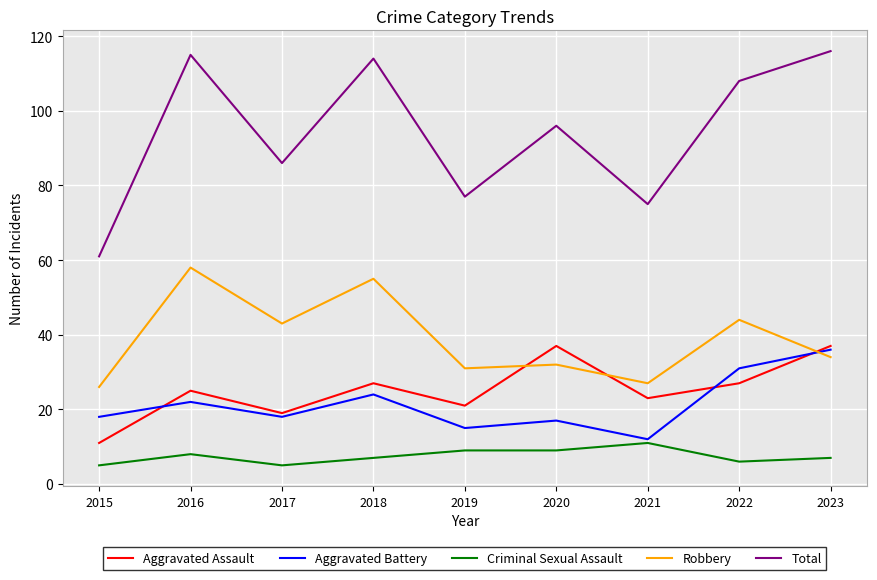

Between 2020 and 2023, which series saw the biggest shift?

Total